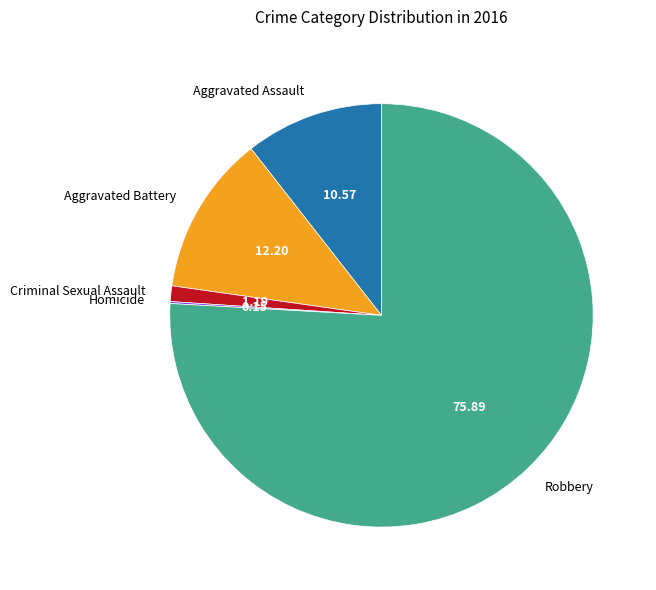

Which slice is the largest?

Robbery